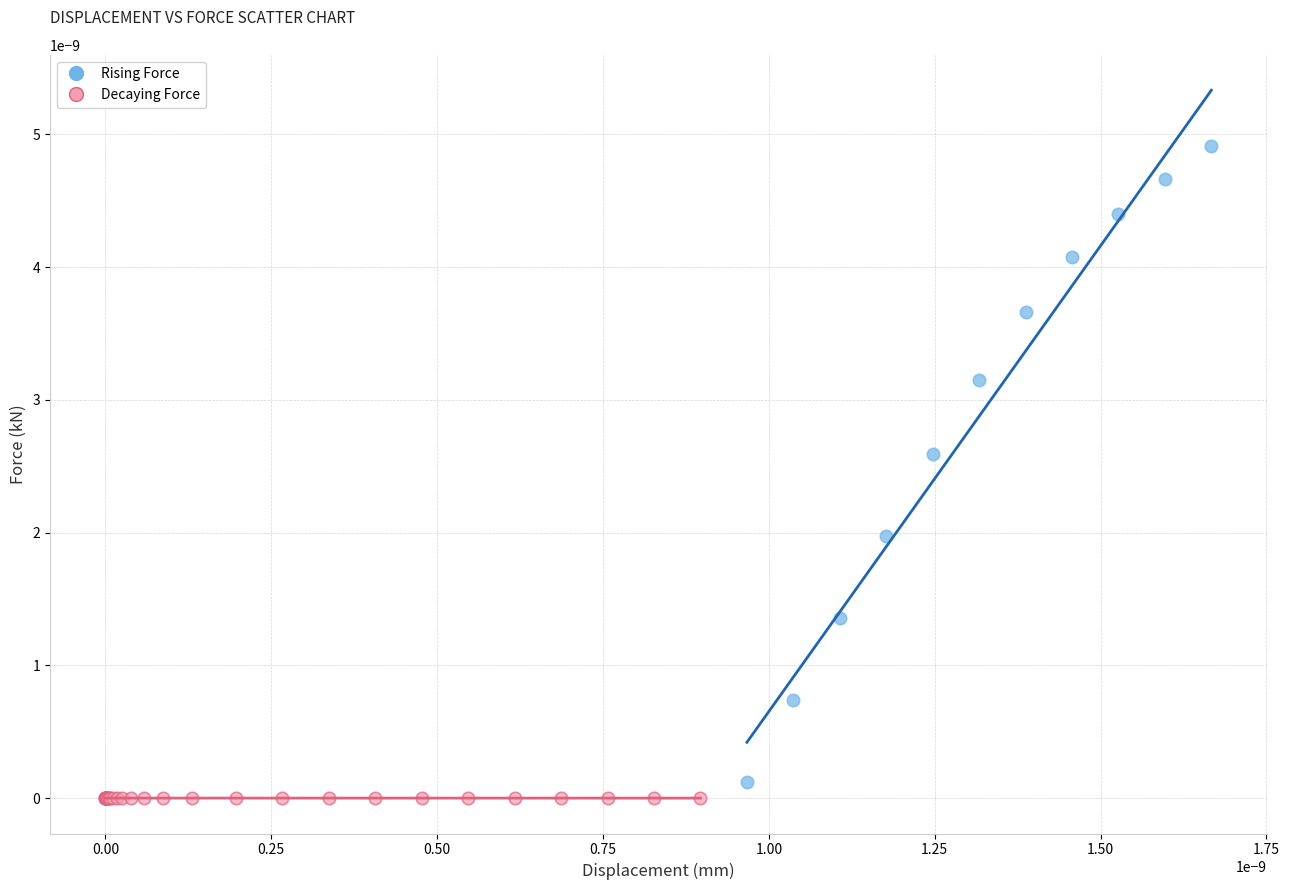

What are all the series names shown in the legend?

Rising Force, Decaying Force